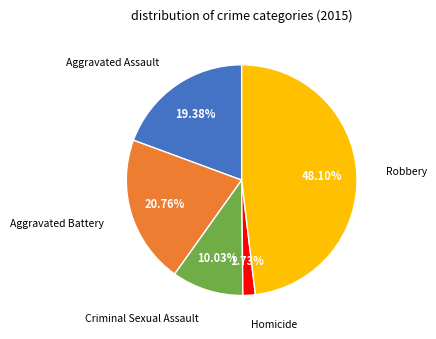

Is there a majority slice in this chart?

No